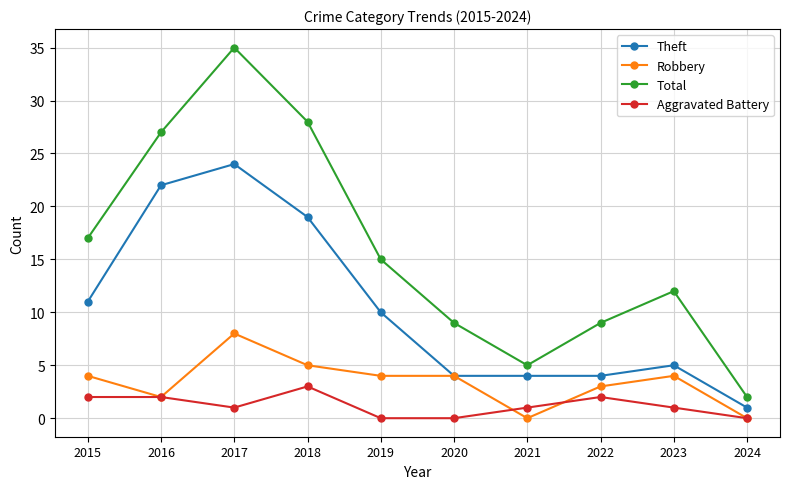

At how many categories does at least one series exceed 24?

3